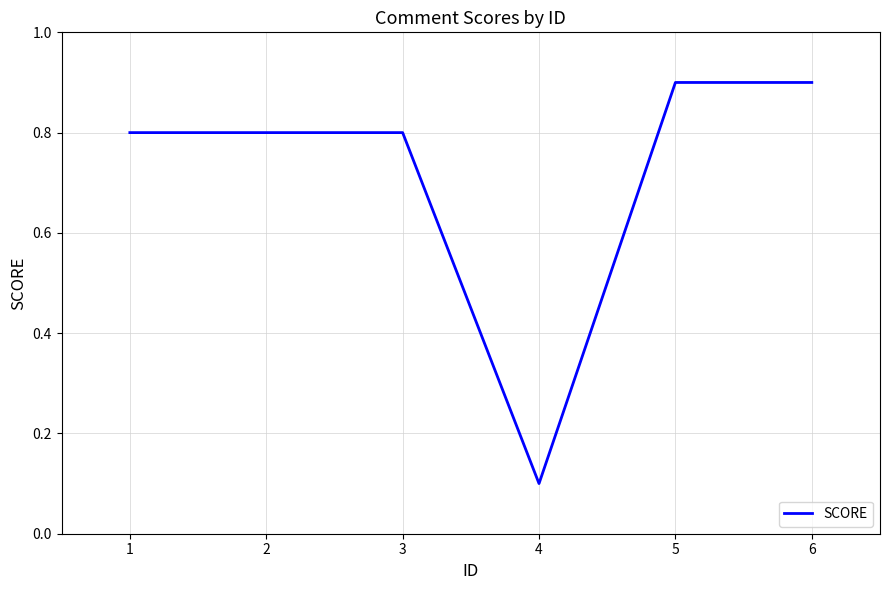

How many lines are shown in the chart?

1